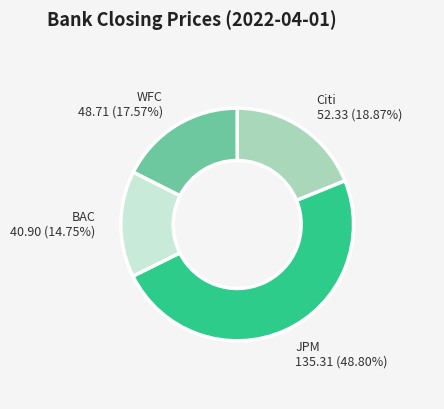

What portion of the pie excludes BAC?

85.2%